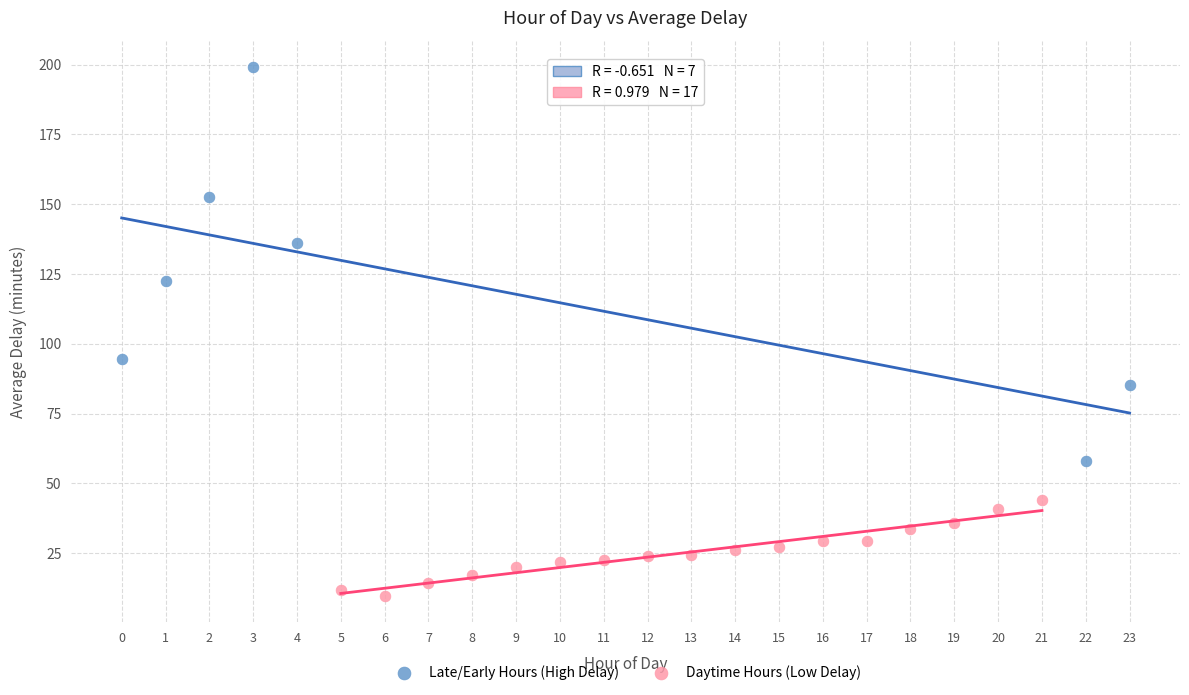

Which series has the largest Y range (max minus min)?

Late/Early Hours (High Delay)